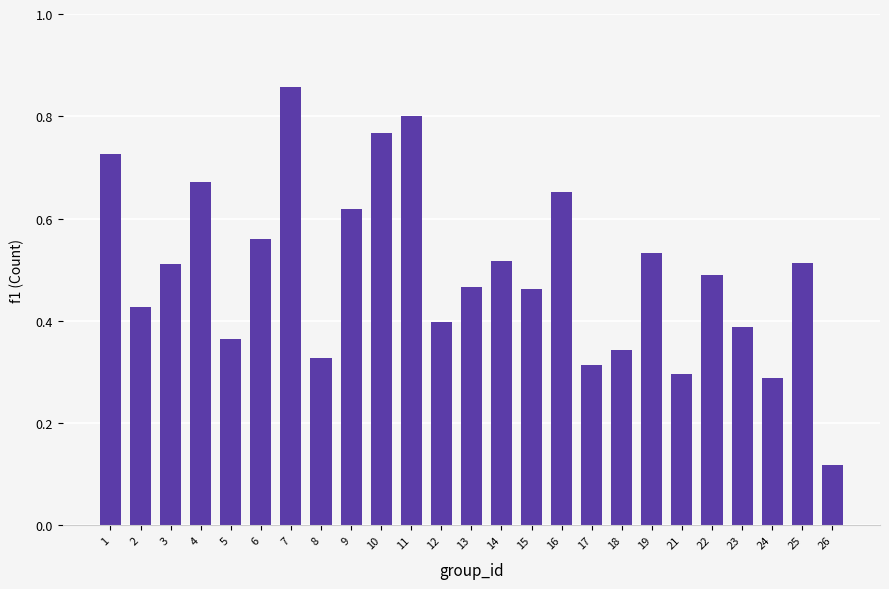

What is the change in value from 7 to 8?

-0.5